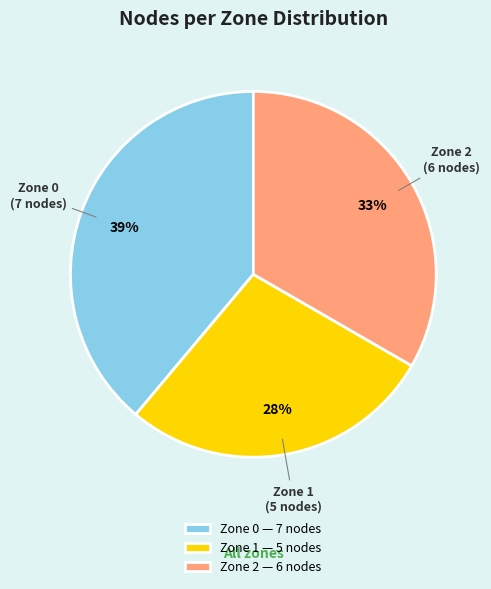

The Zone 0 — 7 nodes slice represents 39% of the pie. True or false?

True